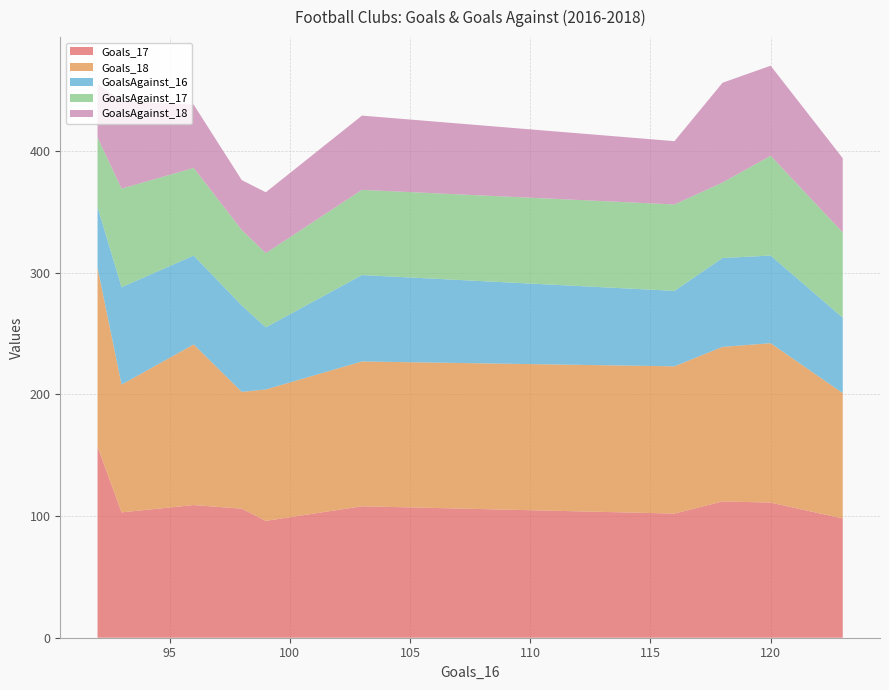

Reading left to right, list all the values displayed in this chart.

Goals_17: 157	103	109	106	96	108	102	112	111	98
Goals_18: 147	105	132	96	108	119	121	127	131	103
GoalsAgainst_16: 50	80	73	71	51	71	62	73	72	62
GoalsAgainst_17: 57	81	72	62	61	70	71	62	82	70
GoalsAgainst_18: 44	72	52	41	50	61	52	82	74	61